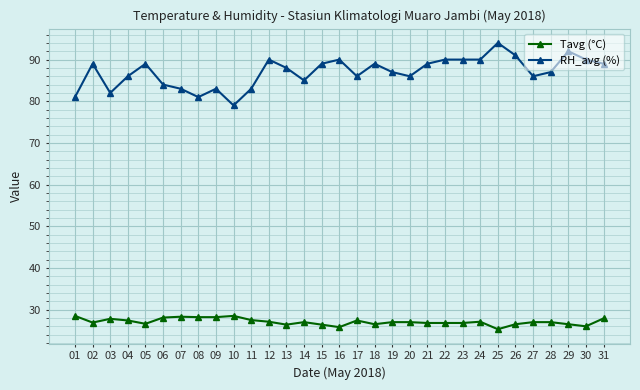

Which series has the largest range (max minus min)?

RH_avg (%)